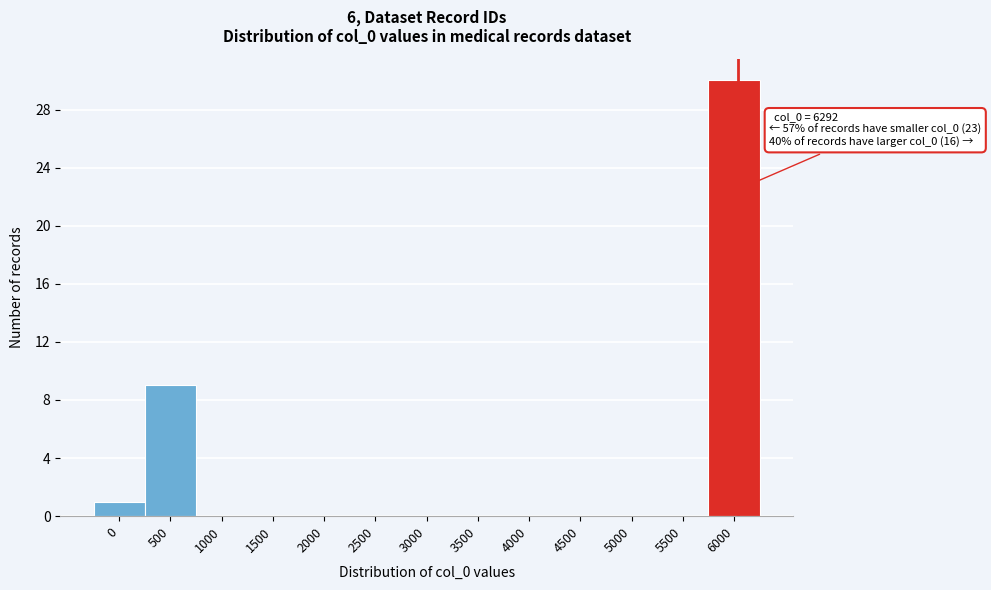

Reading left to right, list all the values displayed in this chart.

0=1	500=9	1000=0	1500=0	2000=0	2500=0	3000=0	3500=0	4000=0	4500=0	5000=0	5500=0	6000=30